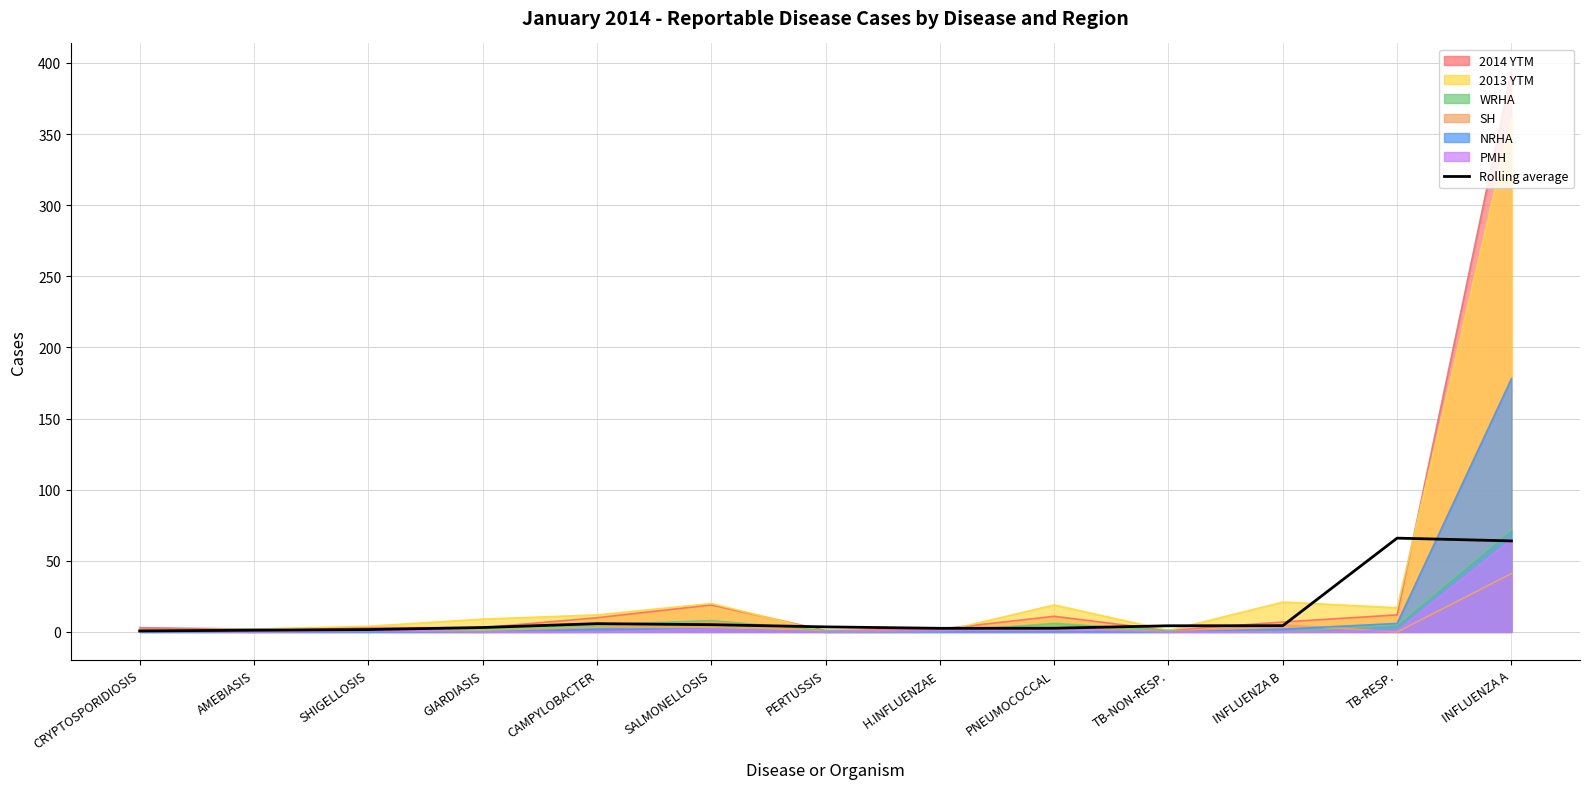

Where is the first local minimum?

H.INFLUENZAE